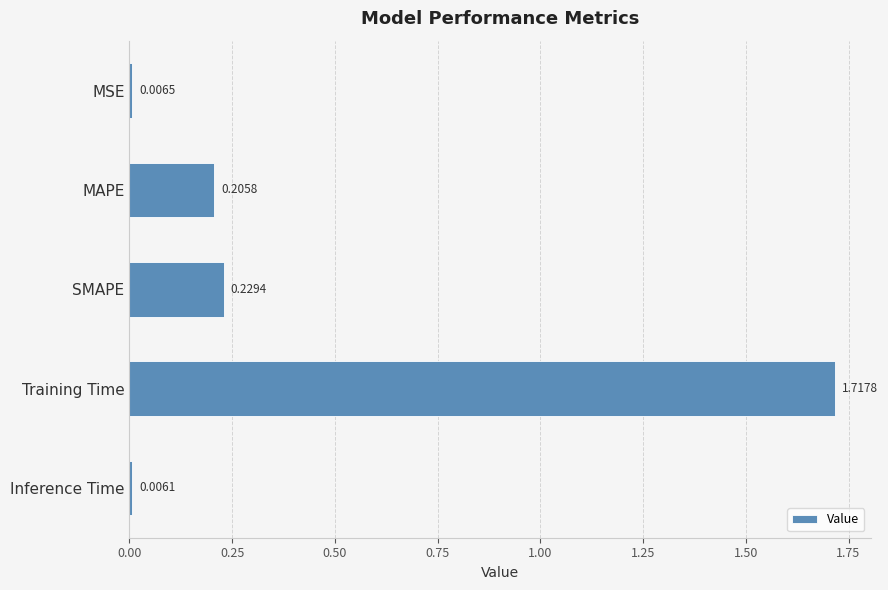

At which category does the chart reach its minimum across all series?

Inference Time